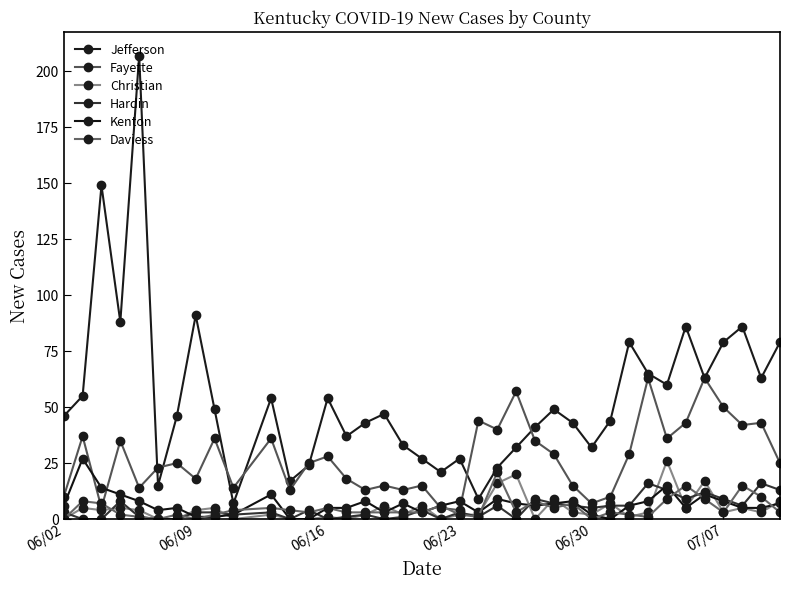

Which category has the lowest value across all series?

06/02